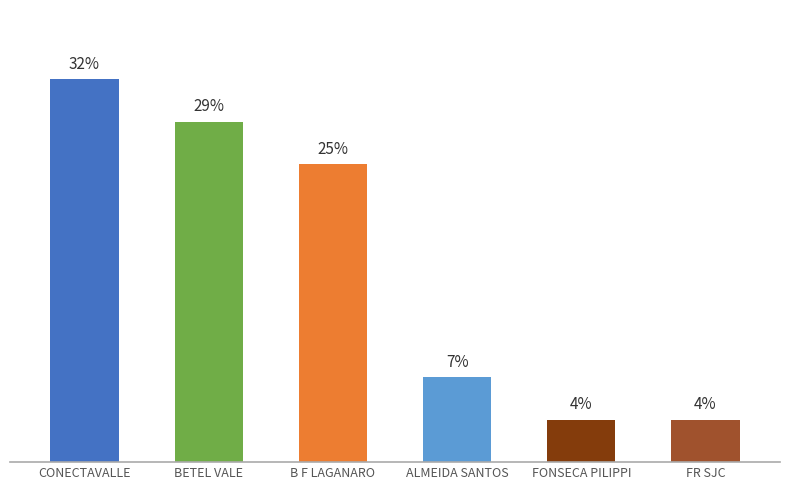

The value at CONECTAVALLE is 3. True or false?

False